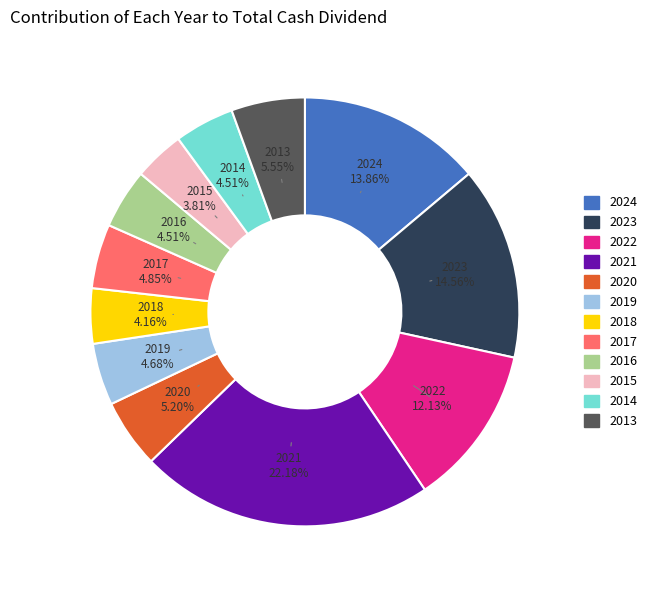

Which category has the biggest portion of the pie?

2021